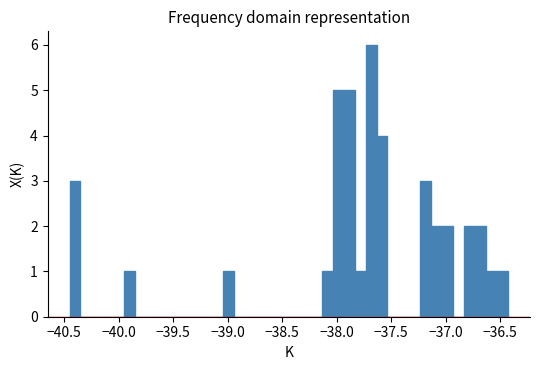

Read against the x-axis, roughly where is the centre of the tallest bar?

-37.70